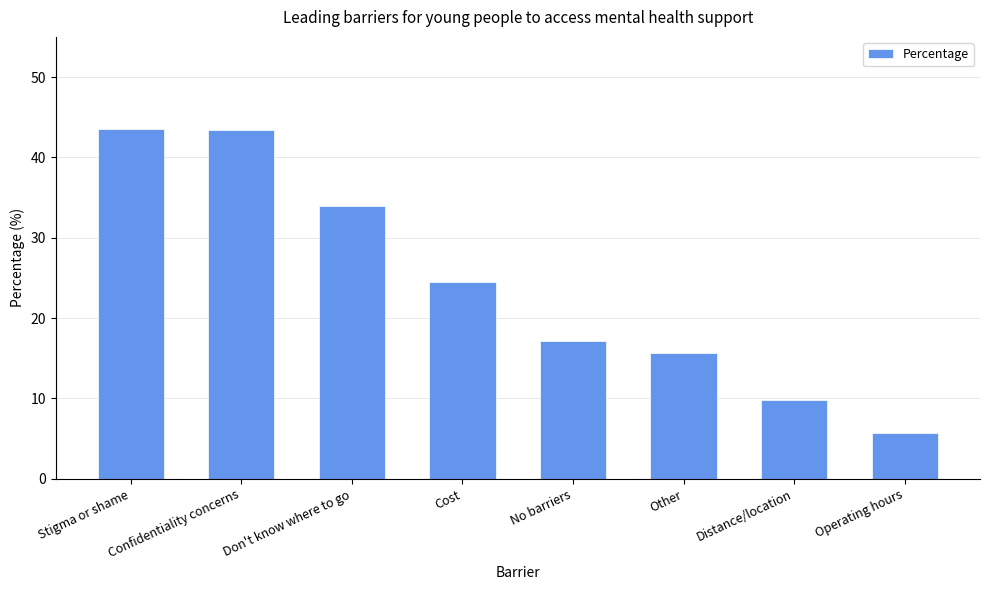

Which has a higher value, Other or Don't know where to go?

Don't know where to go